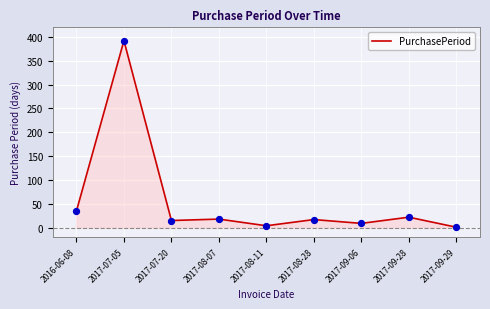

What is the change in value from 2017-08-28 to 2017-09-06?

-8